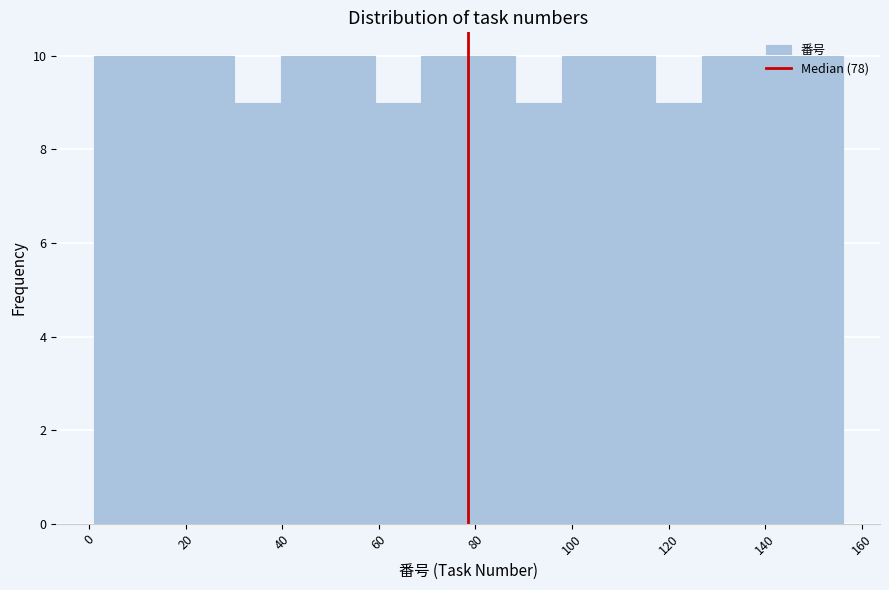

Reading left to right, transcribe this chart: for each bar, give the range it covers on the x-axis and its height. Neither the bar edges nor the heights are printed on the chart, so give them approximately, as read against the axes.

2 to 10: 10
10 to 20: 10
20 to 30: 10
30 to 40: 9
40 to 50: 10
50 to 60: 10
60 to 68: 9
68 to 78: 10
78 to 88: 10
88 to 98: 9
98 to 108: 10
108 to 118: 10
118 to 126: 9
126 to 136: 10
136 to 146: 10
146 to 156: 10